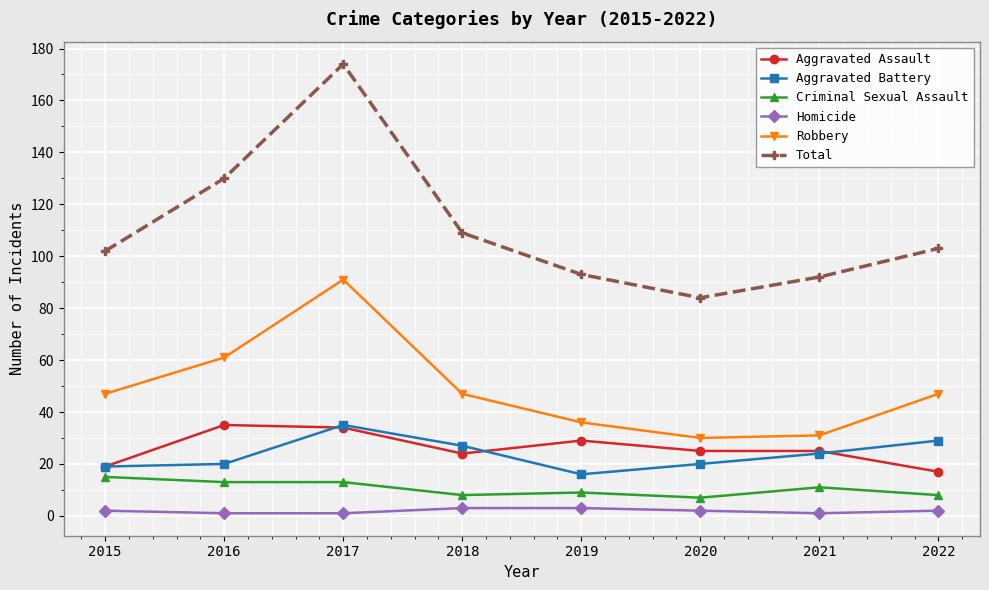

True or false: Robbery has a value of 47 at 2018.

True